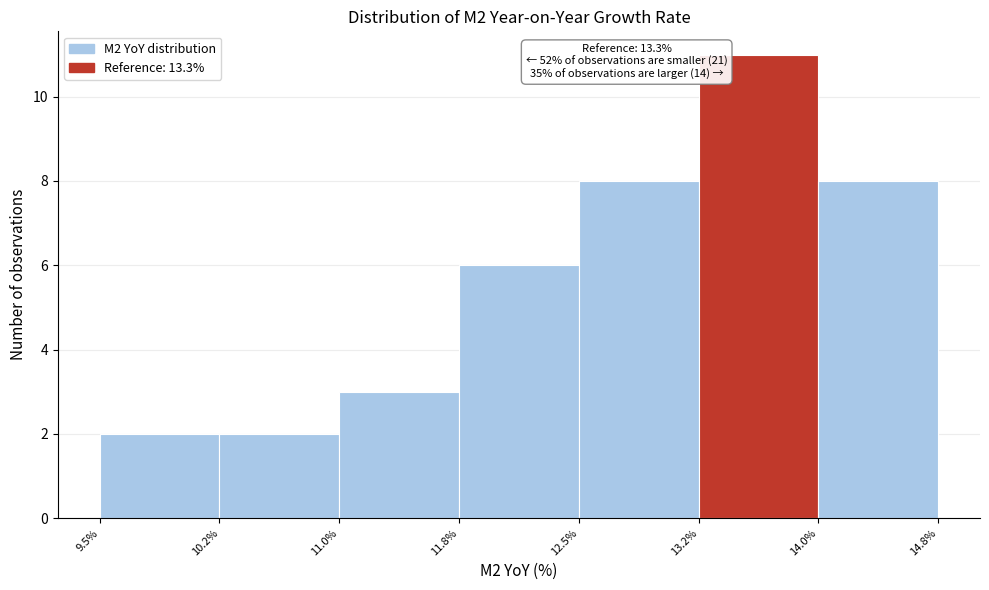

Over which range of the x-axis is the bar tallest?

13.2% to 14.0%